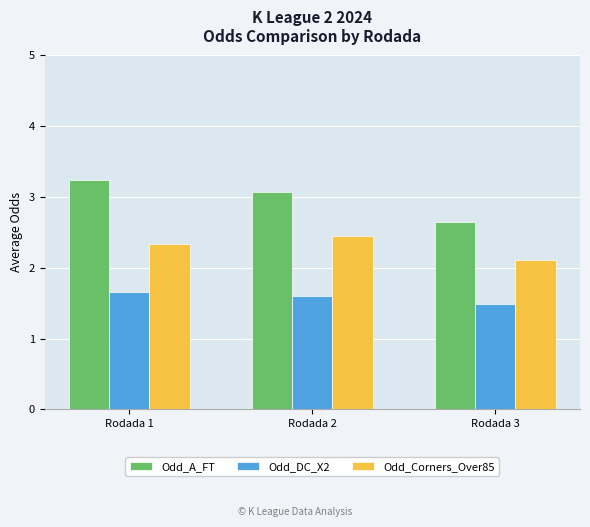

What are all the series names shown in the legend?

Odd_A_FT, Odd_DC_X2, Odd_Corners_Over85